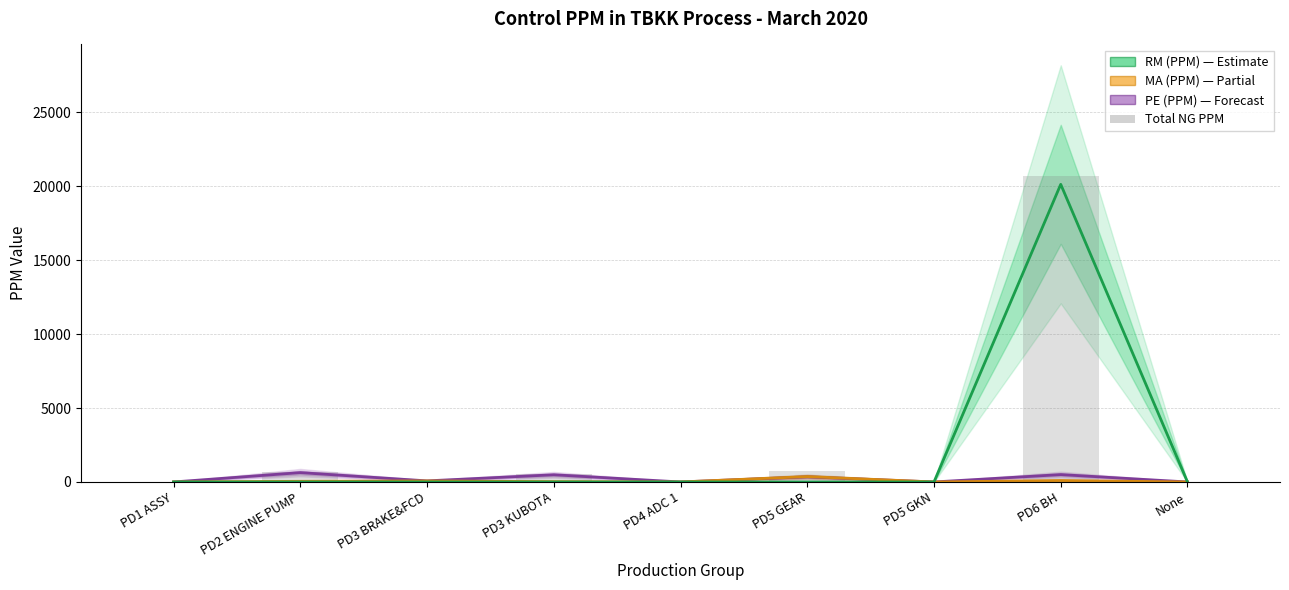

Reading left to right, transcribe all the data shown in this chart.

PE (PPM): 0	632	74	486	0	348	0	498	0
MA (PPM): 0	44	69	22	0	365	0	99	0
RM (PPM): 0	0	0	0	0	0	0	20131	0
Total NG PPM: 0	676	143	508	0	713	0	20728	0